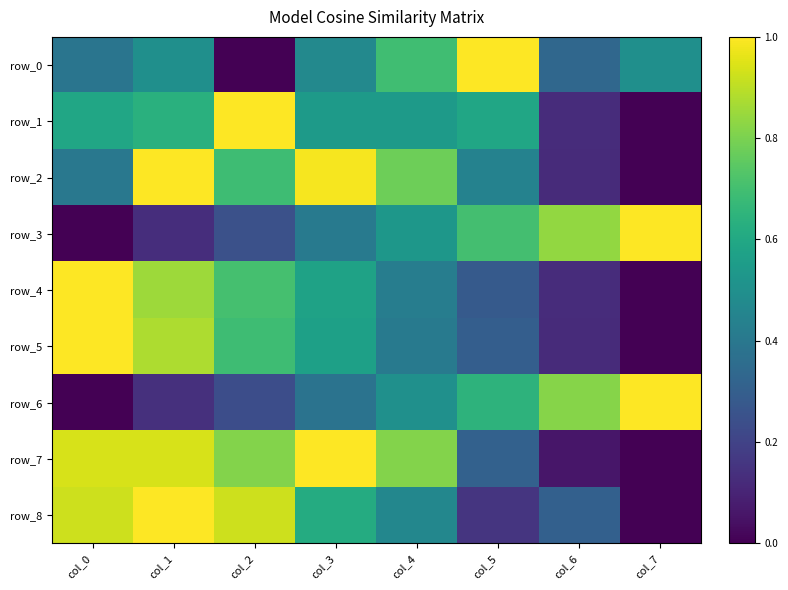

What is the total value across all series at col_7?

2.5